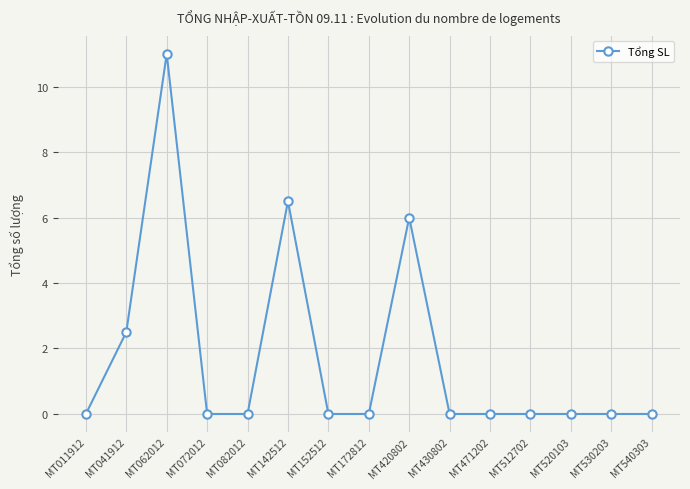

How many data points does each series have?

15